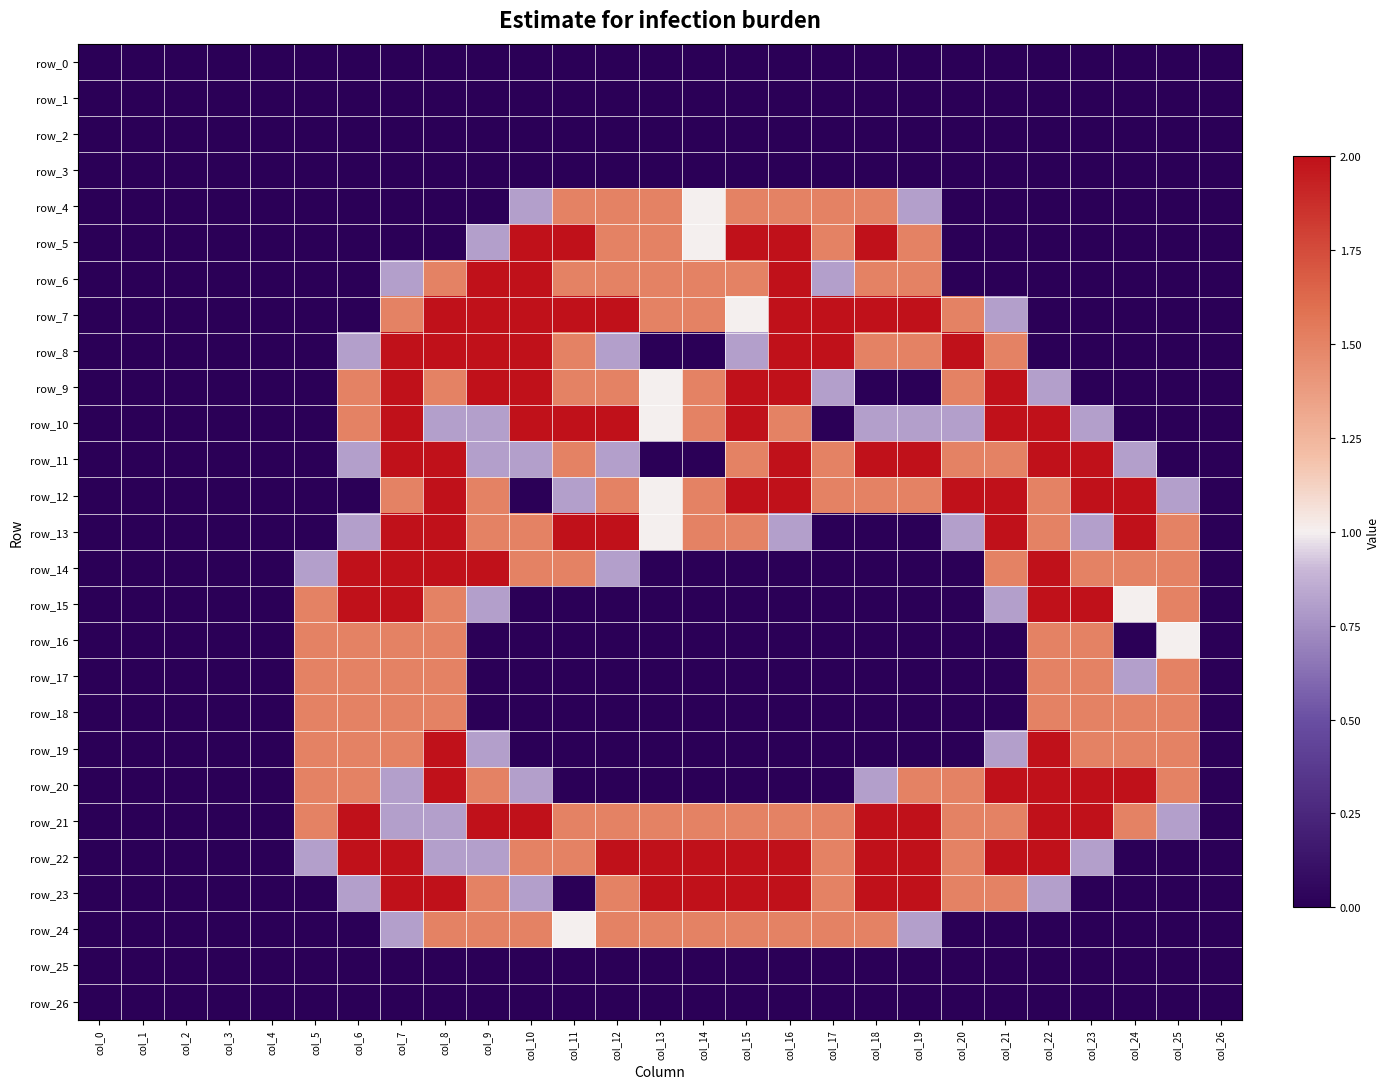

Which category has the lowest value in the row_20 series?

col_0